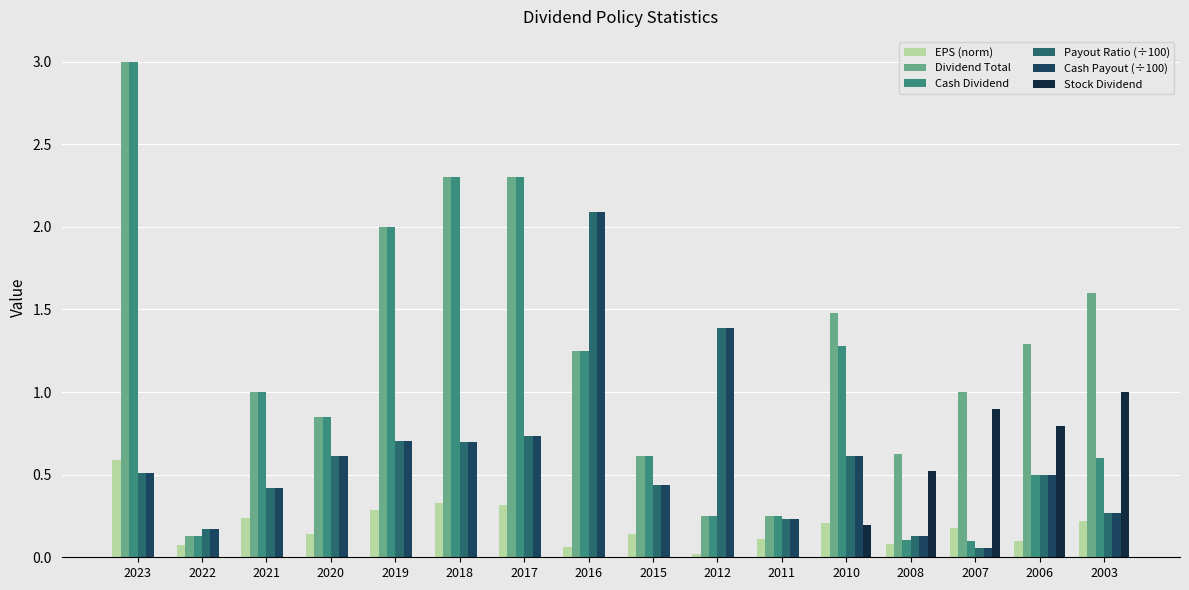

How many series are shown in this chart?

6